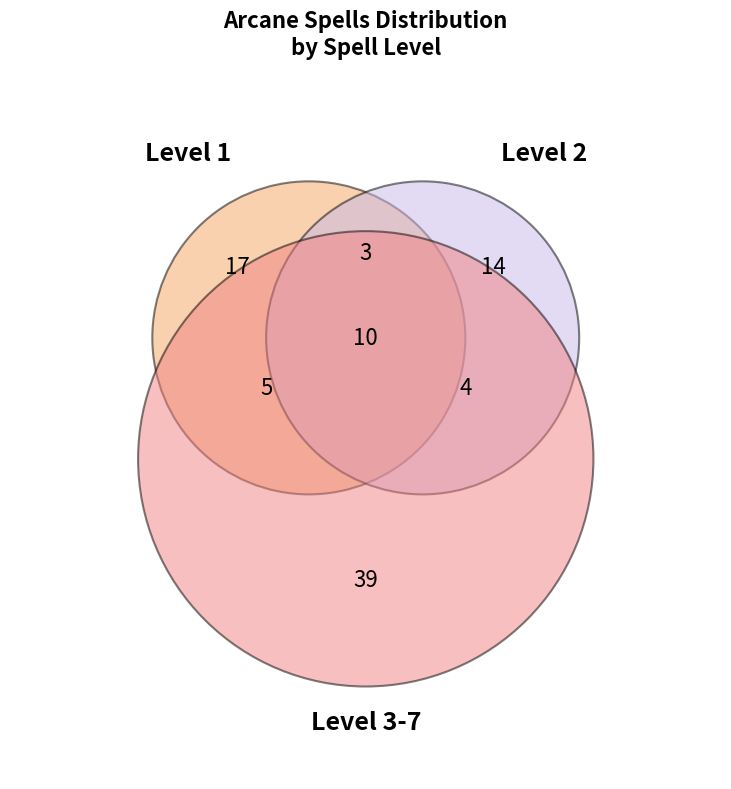

Is there any slice that represents more than half of the pie?

No